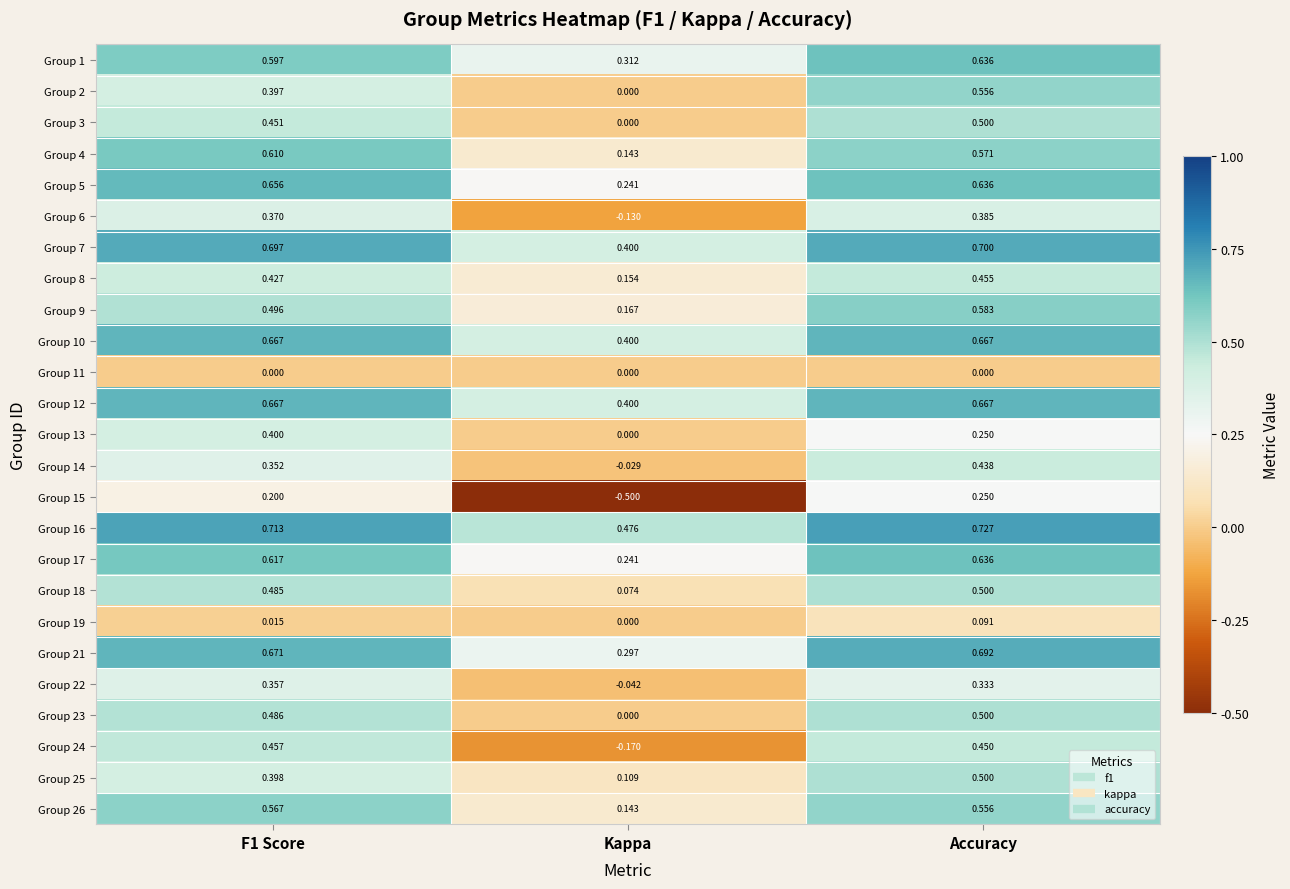

How many distinct data groups are displayed?

25